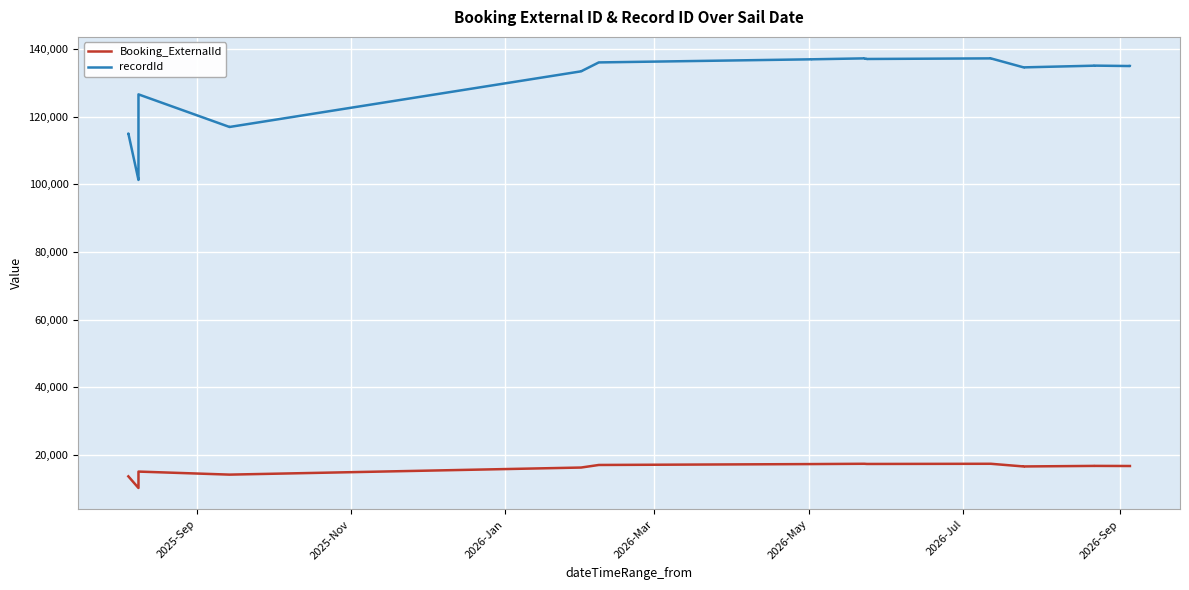

How many interior local peaks does the recordId series have?

5